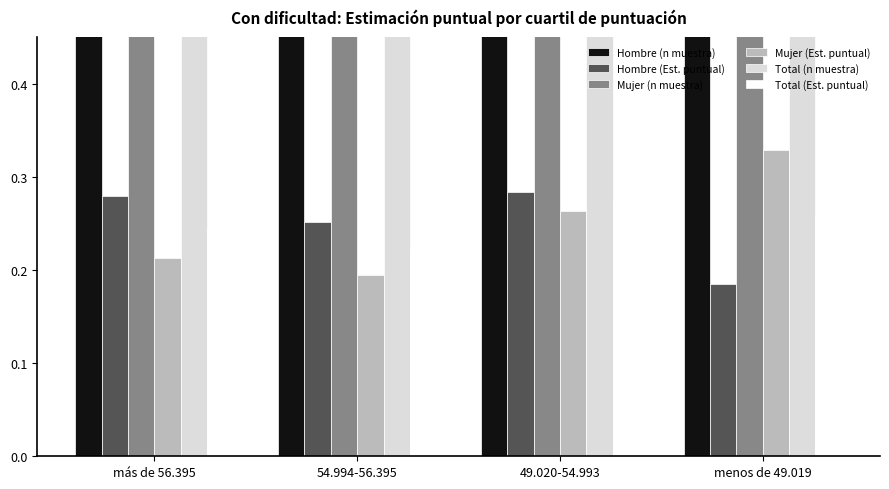

Reading left to right, extract all data points from this chart.

Hombre (n muestra): más de 56.395=276.0	54.994-56.395=252.0	49.020-54.993=272.0	menos de 49.019=178.0
Hombre (Est. puntual): más de 56.395=0.3	54.994-56.395=0.3	49.020-54.993=0.3	menos de 49.019=0.2
Mujer (n muestra): más de 56.395=221.0	54.994-56.395=200.0	49.020-54.993=267.0	menos de 49.019=343.0
Mujer (Est. puntual): más de 56.395=0.2	54.994-56.395=0.2	49.020-54.993=0.3	menos de 49.019=0.3
Total (n muestra): más de 56.395=497.0	54.994-56.395=452.0	49.020-54.993=539.0	menos de 49.019=521.0
Total (Est. puntual): más de 56.395=0.2	54.994-56.395=0.2	49.020-54.993=0.3	menos de 49.019=0.3